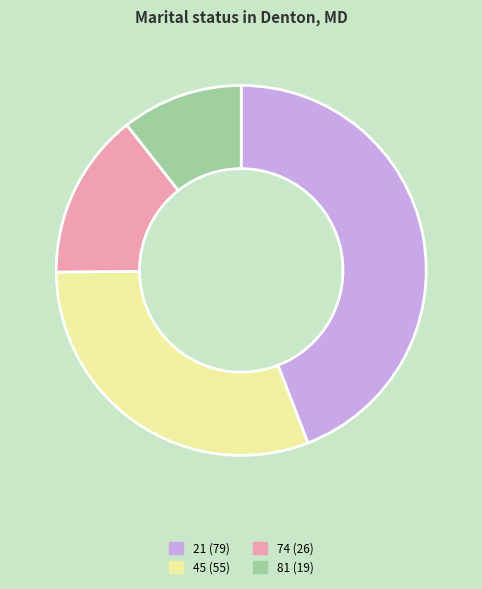

True or false: 81 accounts for 1% of the total.

False